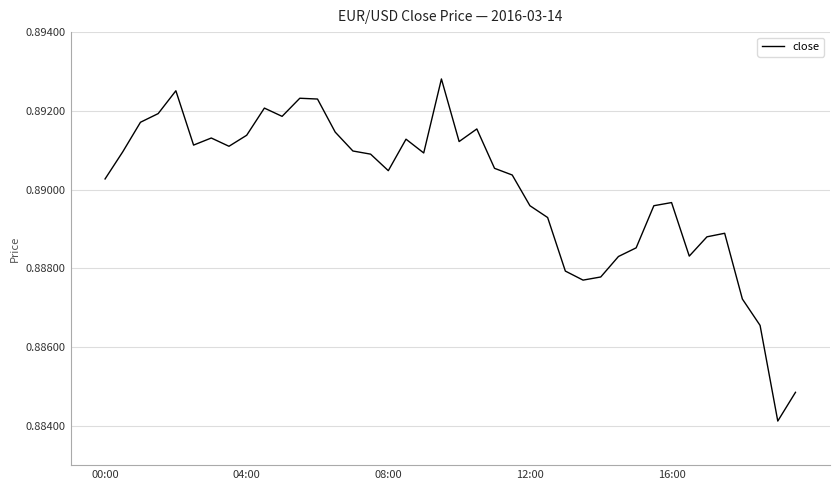

True or false: the data has more than 1 interior local peaks.

True